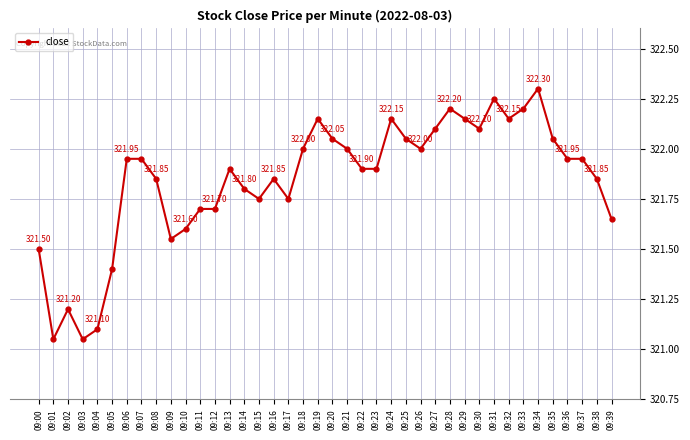

Which has a higher value, 09:36 or 09:31?

09:31